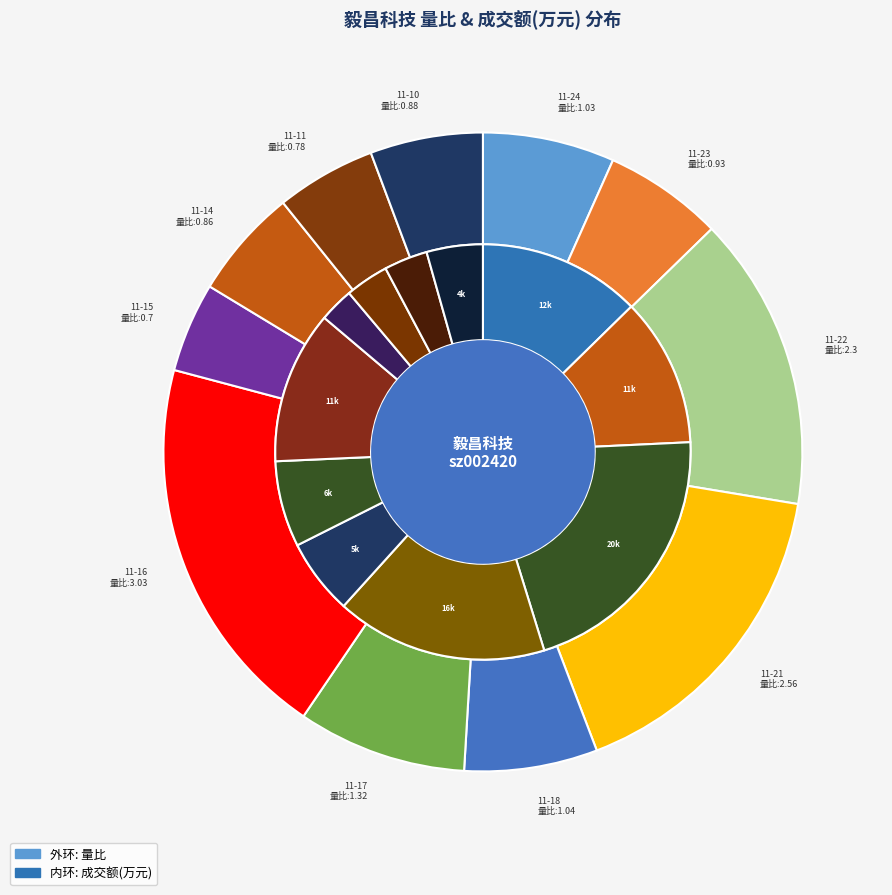

The 2022-11-10 slice represents 11% of the pie. True or false?

False